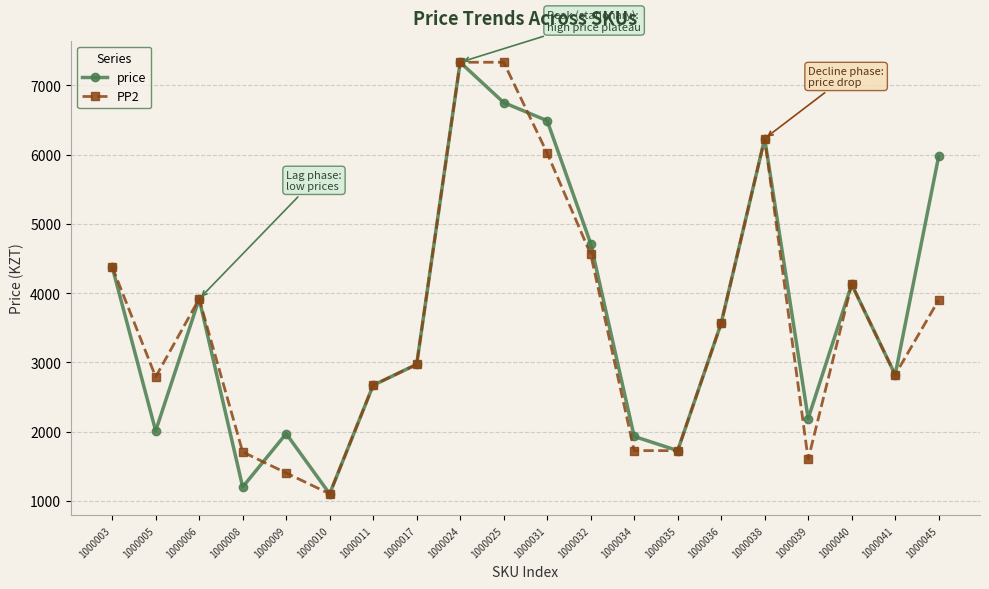

In price, how many points are higher than both neighbors (excluding endpoints)?

5